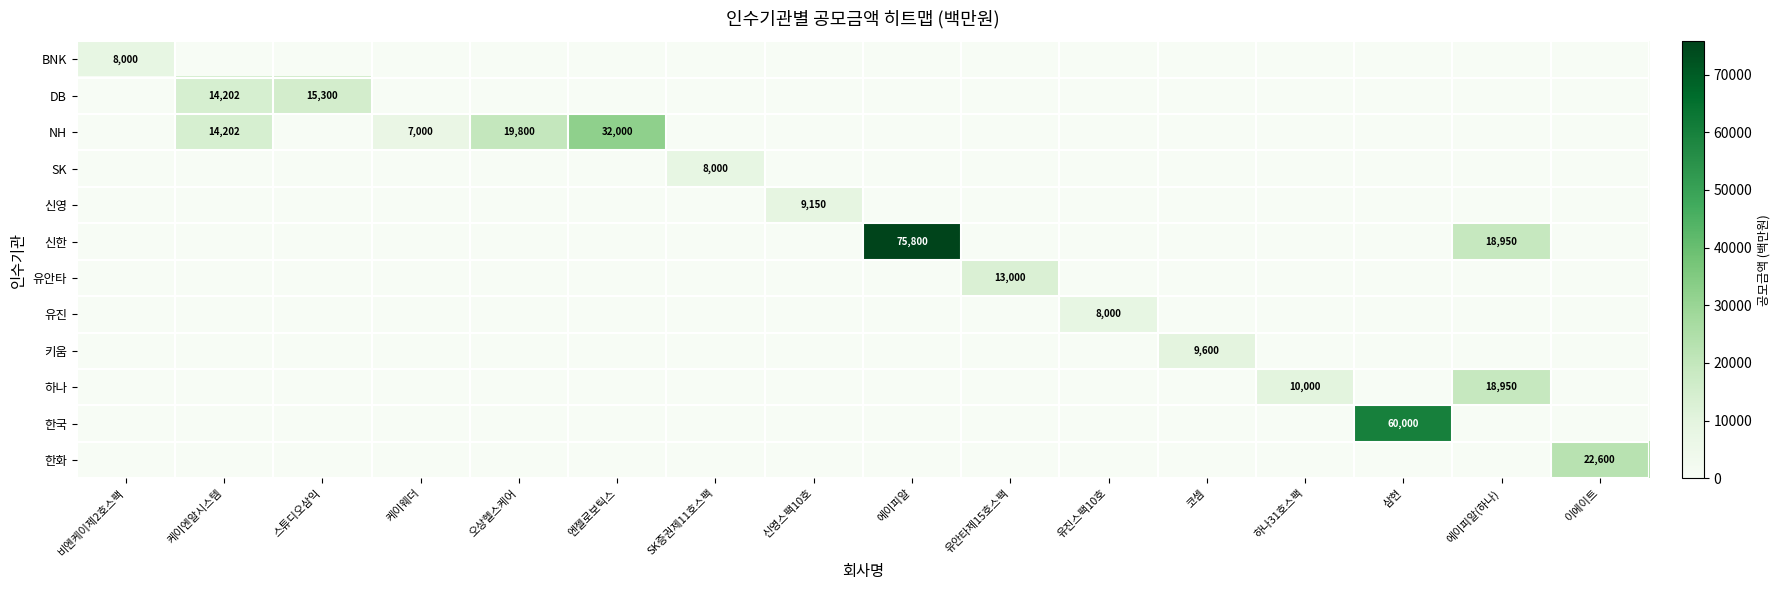

Is the value of DB at 에이피알 greater than the value of 한화 at 스튜디오삼익?

No